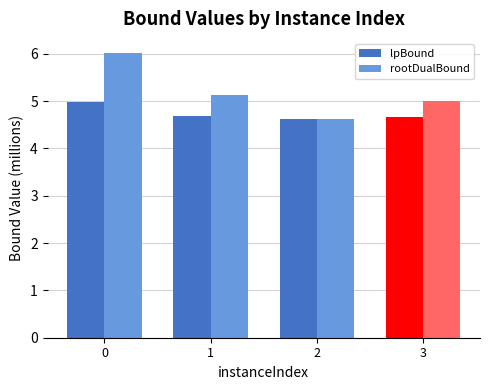

What is the sum of the rootDualBound values at 1 and 0?

11.1